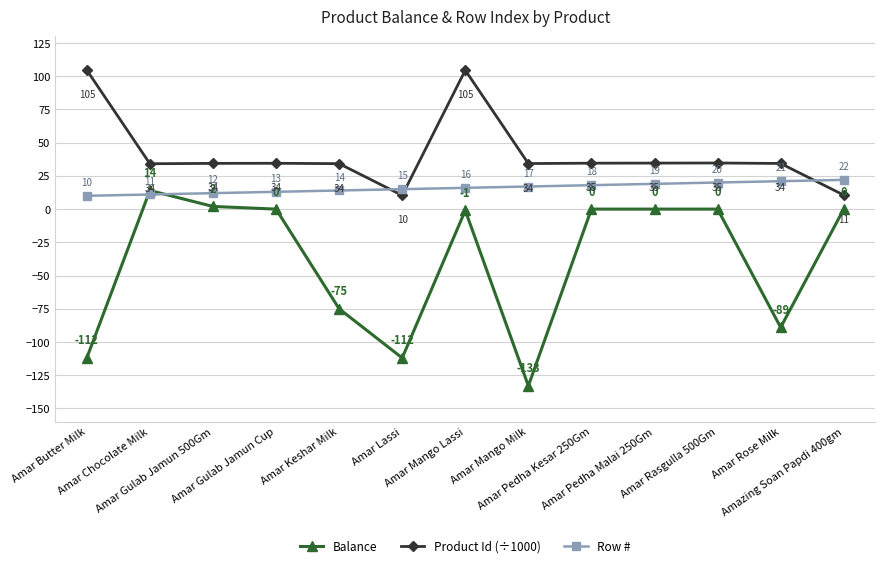

Which series has the largest total across all categories?

Product Id (÷1000)